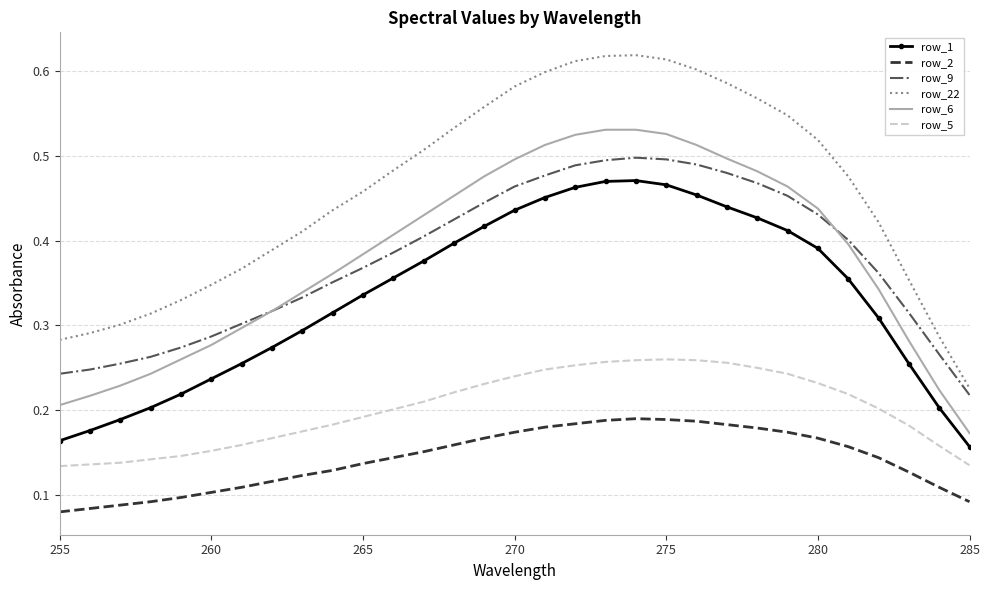

True or false: row_2 and row_1 intersect in this chart.

False